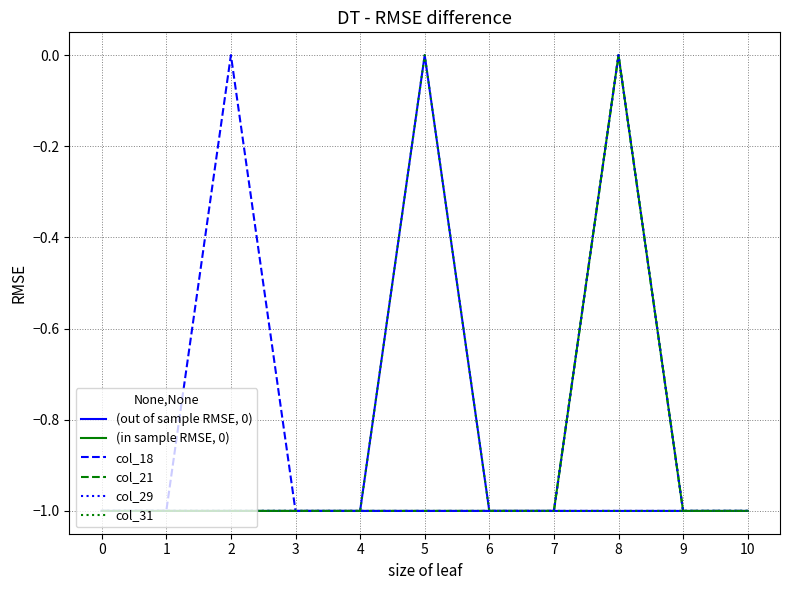

What is the sum of all (in sample RMSE, 0) values?

-10